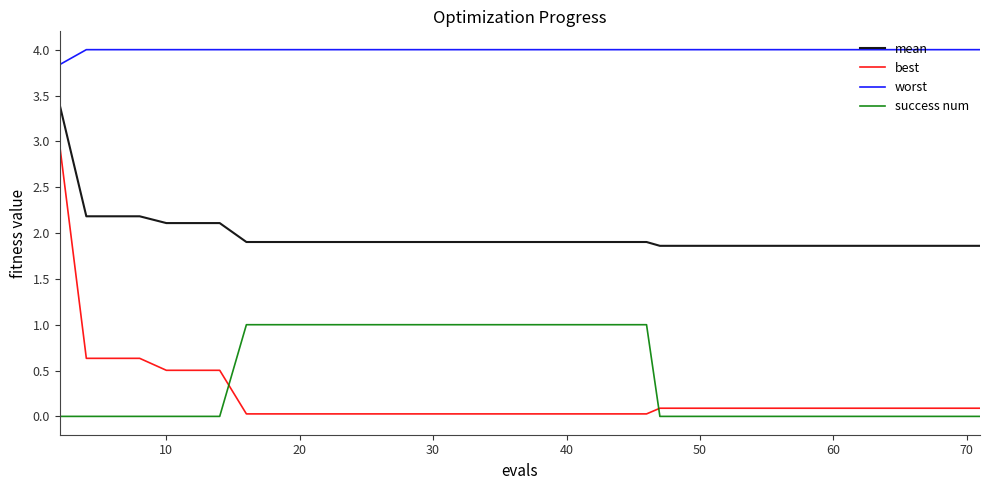

Which series has the largest total across all categories?

worst